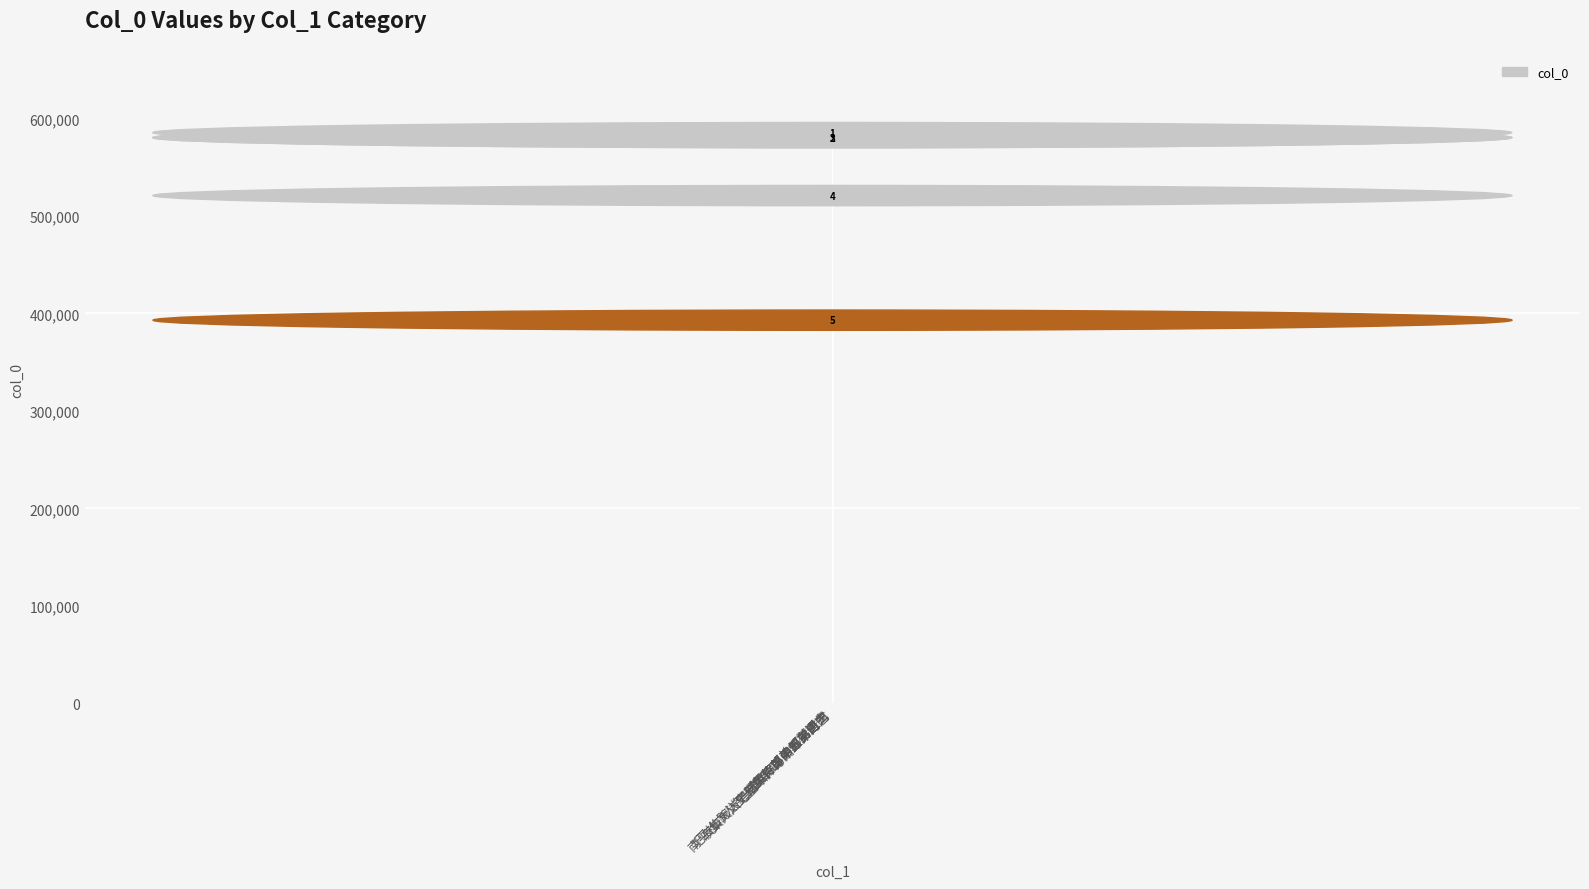

Approximately how many times larger is the value at 夜集大人宅偕中郎弟阅五弟时艺 compared to 圯上仙踪送吏部黄侍郎弟叔衡南归?

1.1